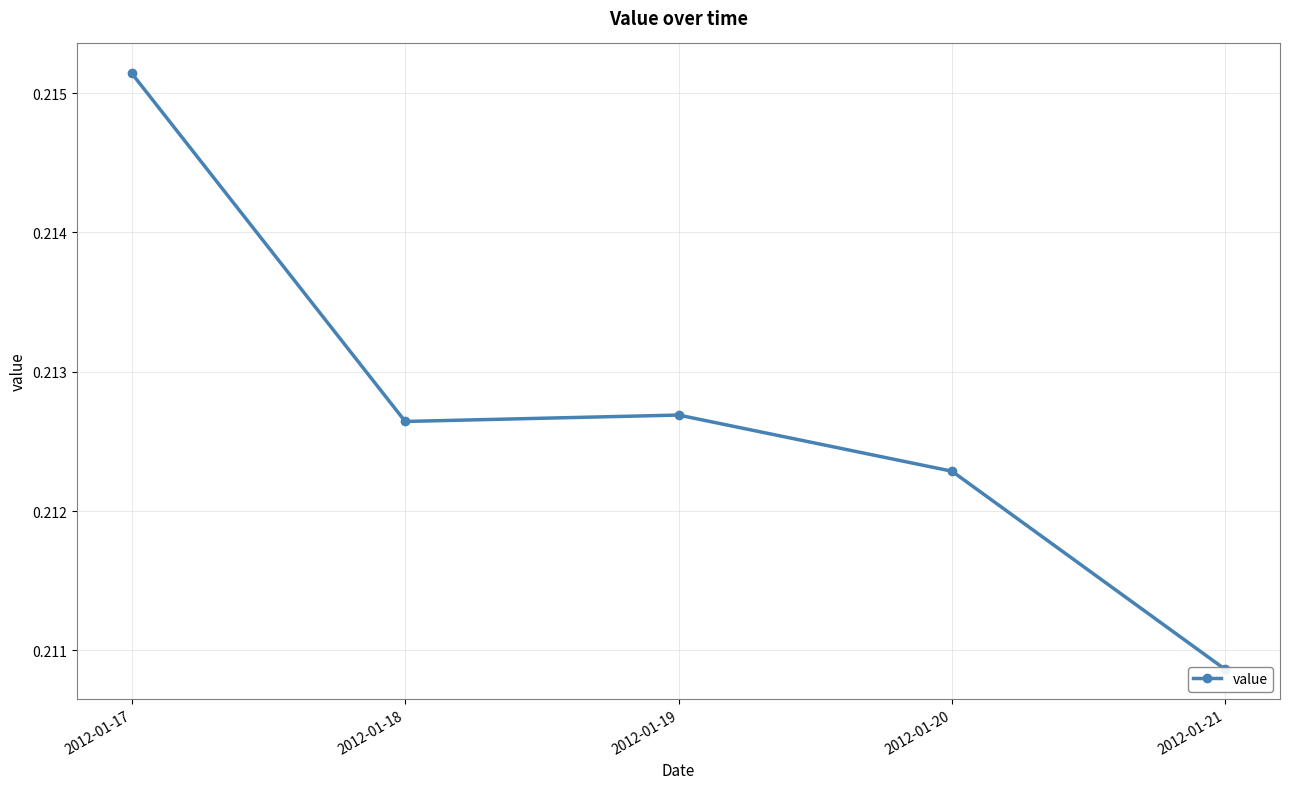

What is the greatest value displayed?

0.2